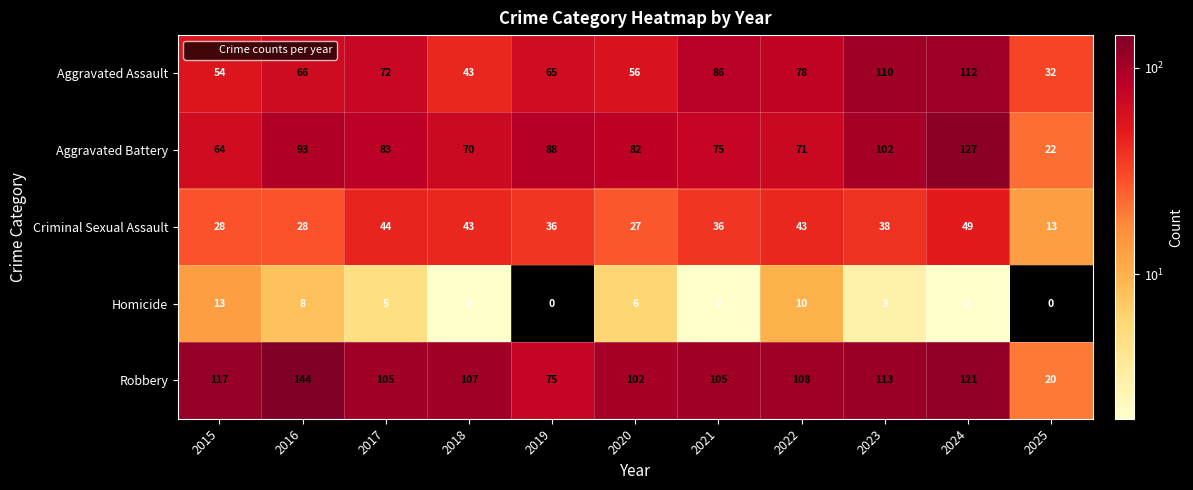

Rank the series at 2020 from highest to lowest value.

Robbery, Aggravated Battery, Aggravated Assault, Criminal Sexual Assault, Homicide